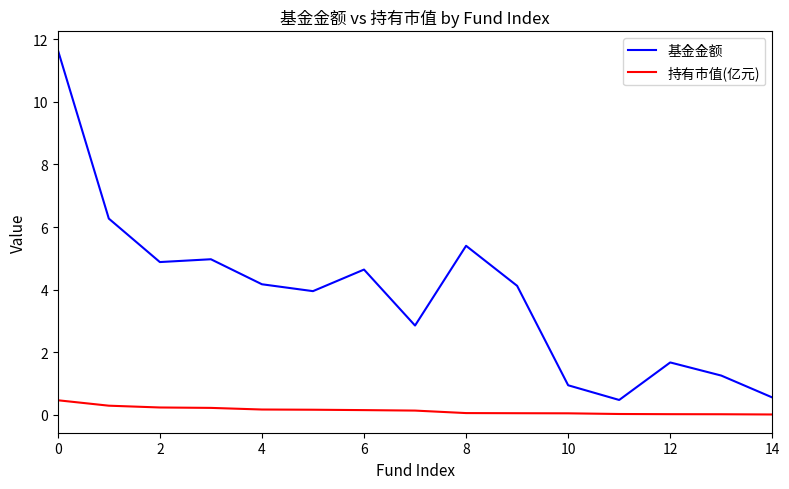

True or false: 基金金额 and 持有市值(亿元) intersect in this chart.

False